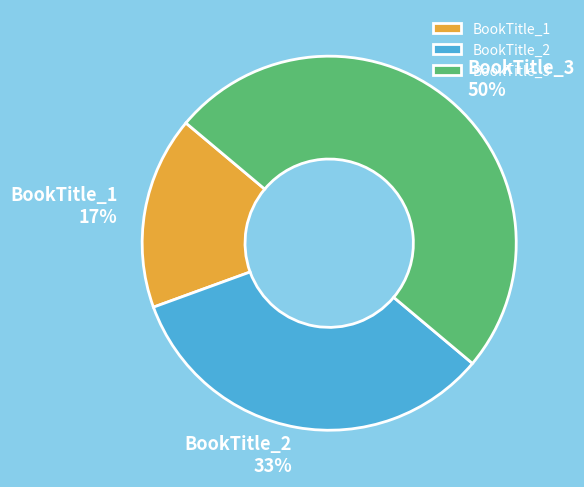

To the nearest percent, what is the average slice percentage?

33%